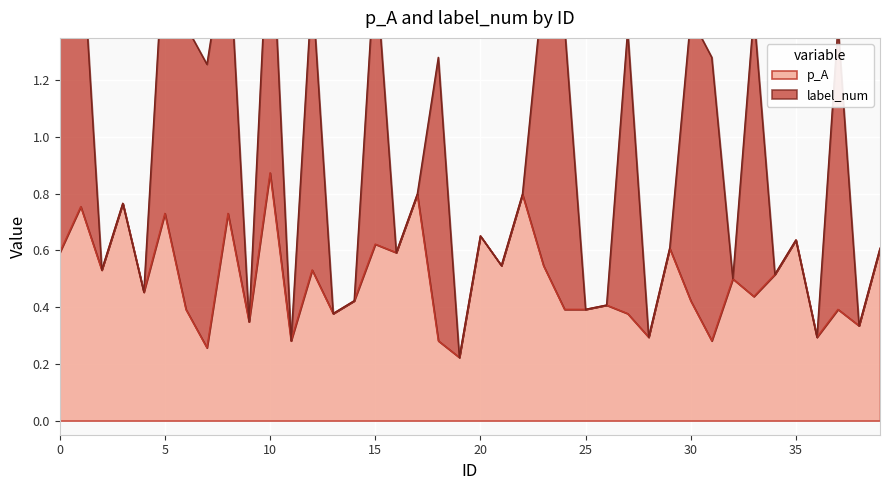

Is it true that the value at 3 is 1.0?

False